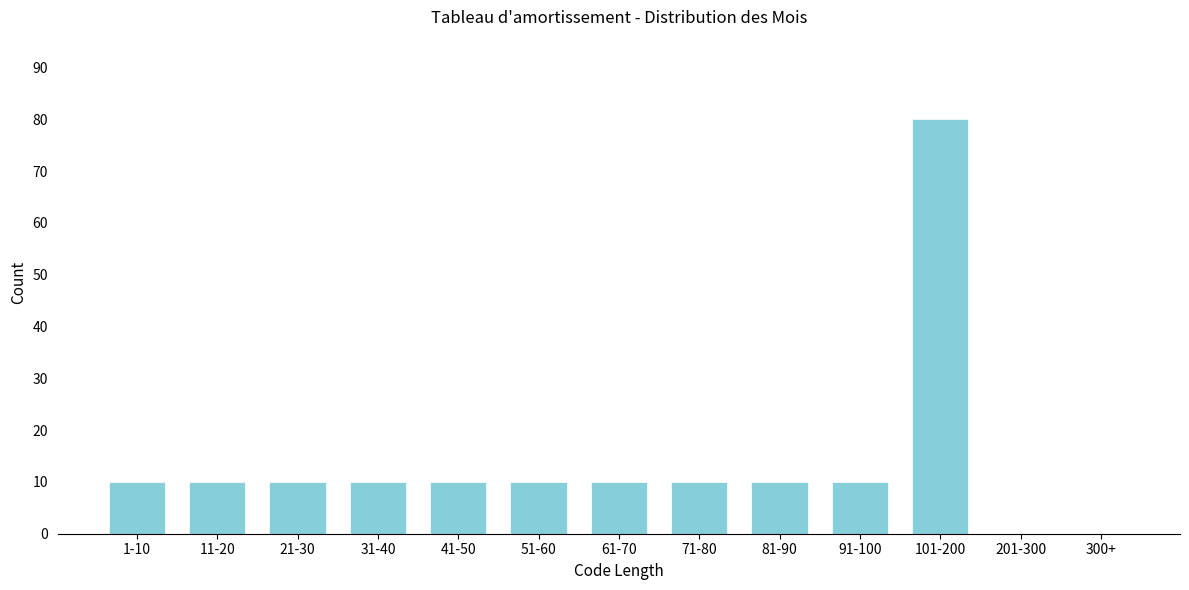

Reading left to right, what are all the values shown in this chart?

1-10=10	11-20=10	21-30=10	31-40=10	41-50=10	51-60=10	61-70=10	71-80=10	81-90=10	91-100=10	101-200=80	201-300=0	300+=0